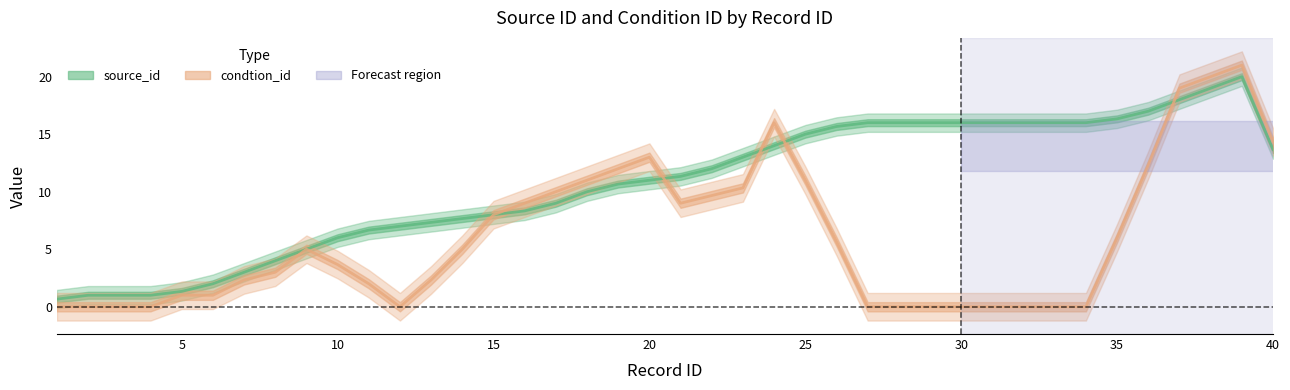

True or false: the data shows 15.3 at 19.

False